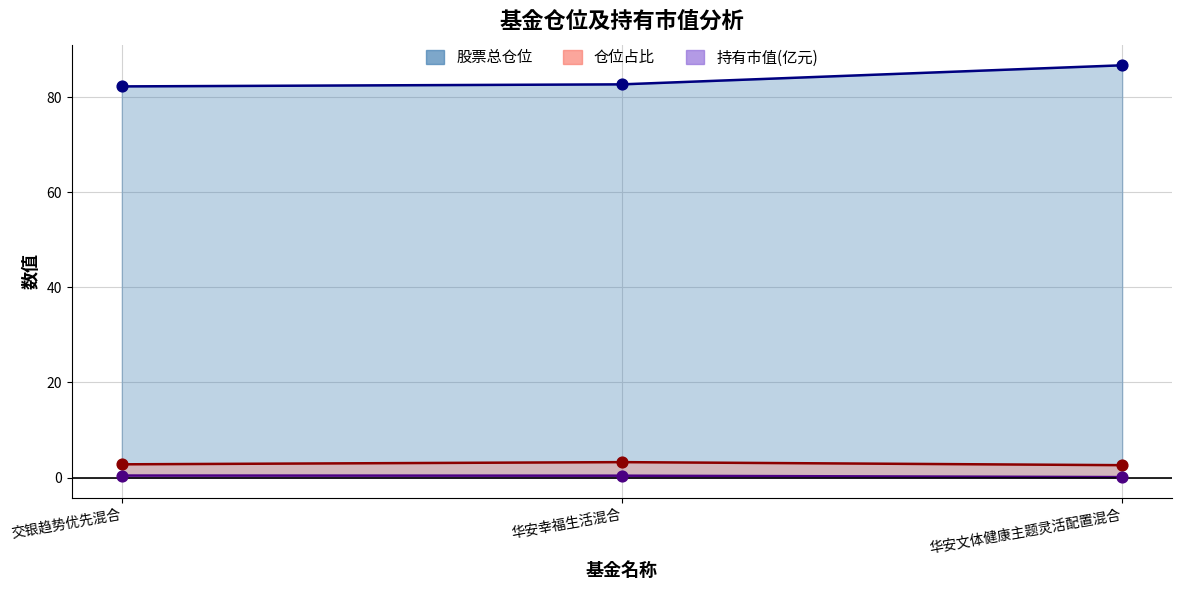

Which series has the largest Y range (max minus min)?

股票总仓位